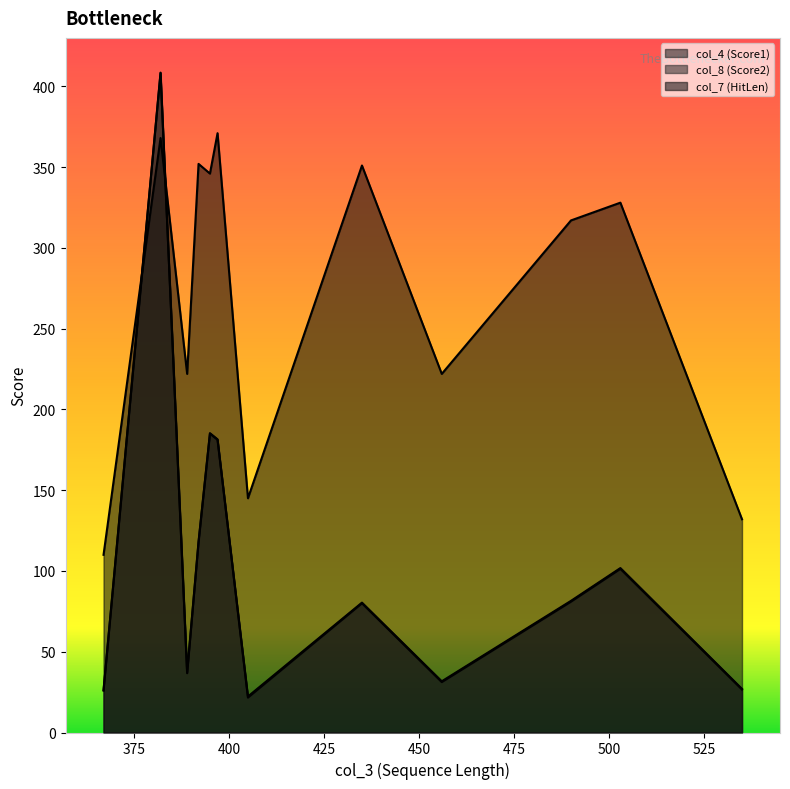

Count the number of data series in this chart.

3